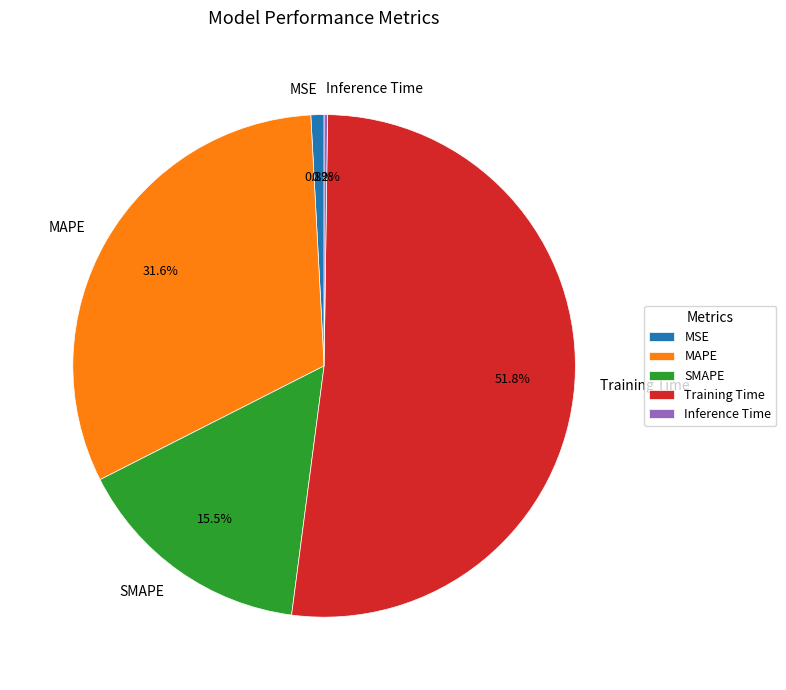

Which slice represents more than half of the pie?

Training Time